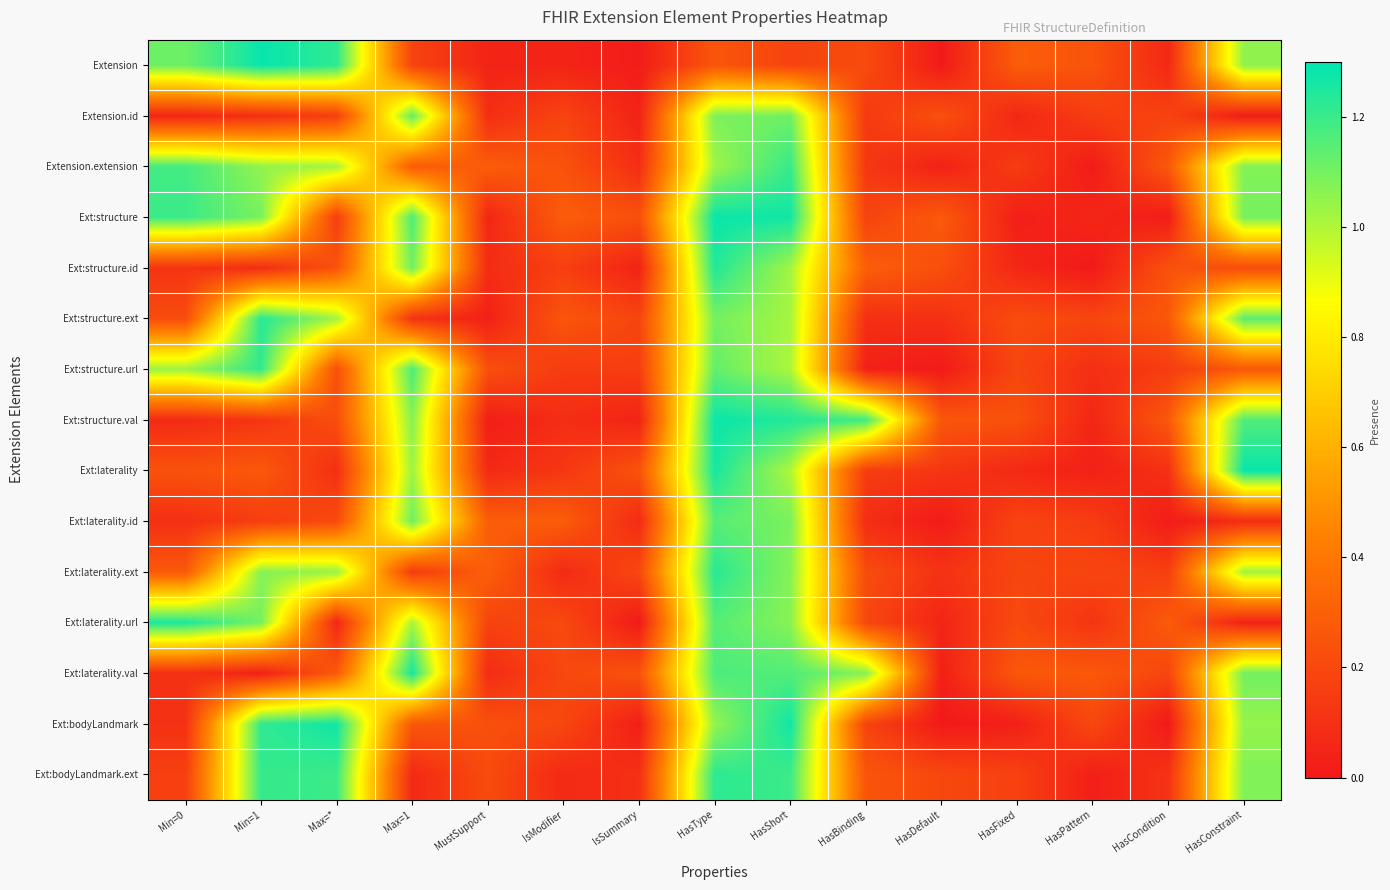

Which has a higher value, IsModifier or HasShort?

HasShort